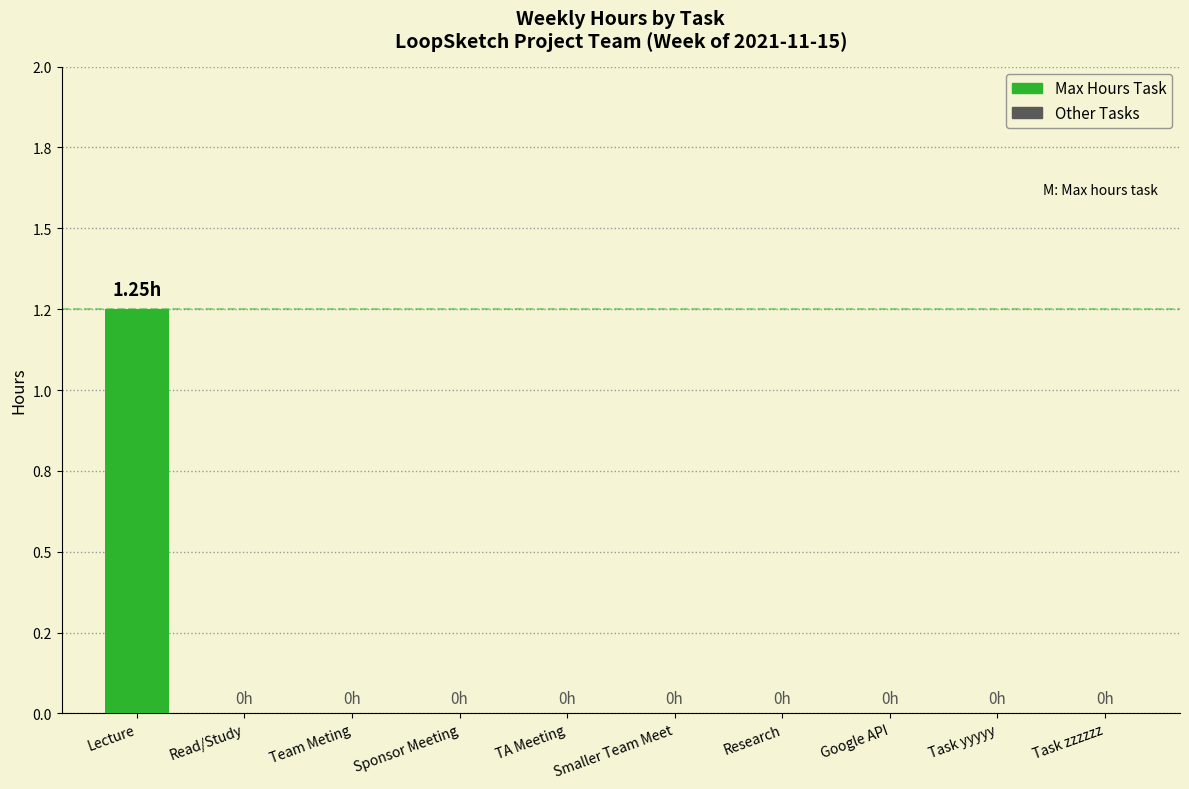

What position from the left is Task yyyyy?

9